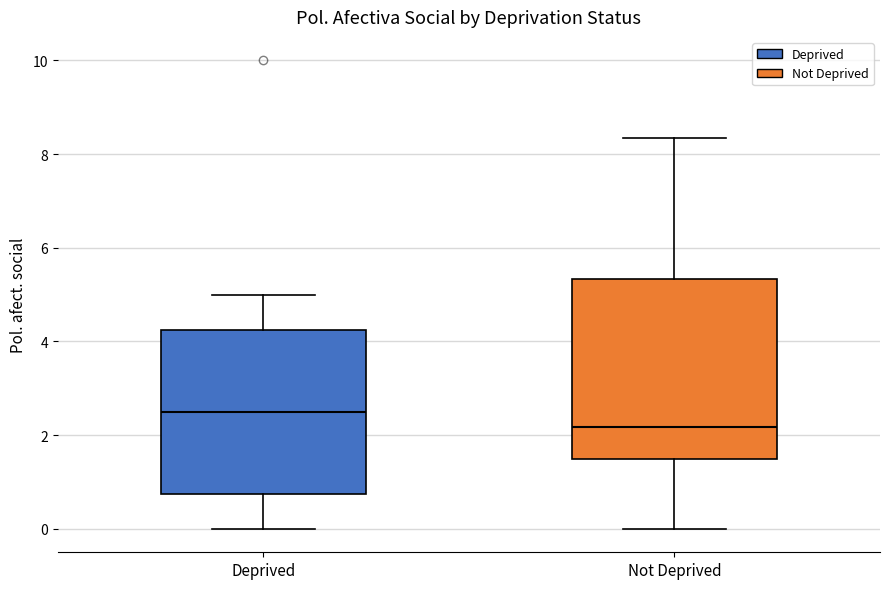

Where is the upper edge of the box for Not Deprived on the y-axis? The values are not printed on the chart, so give them approximately, as read against the axis.

5.4